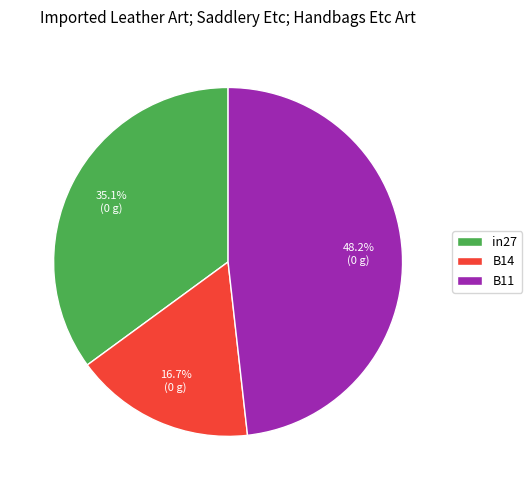

True or false: in27 accounts for 35% of the total.

True